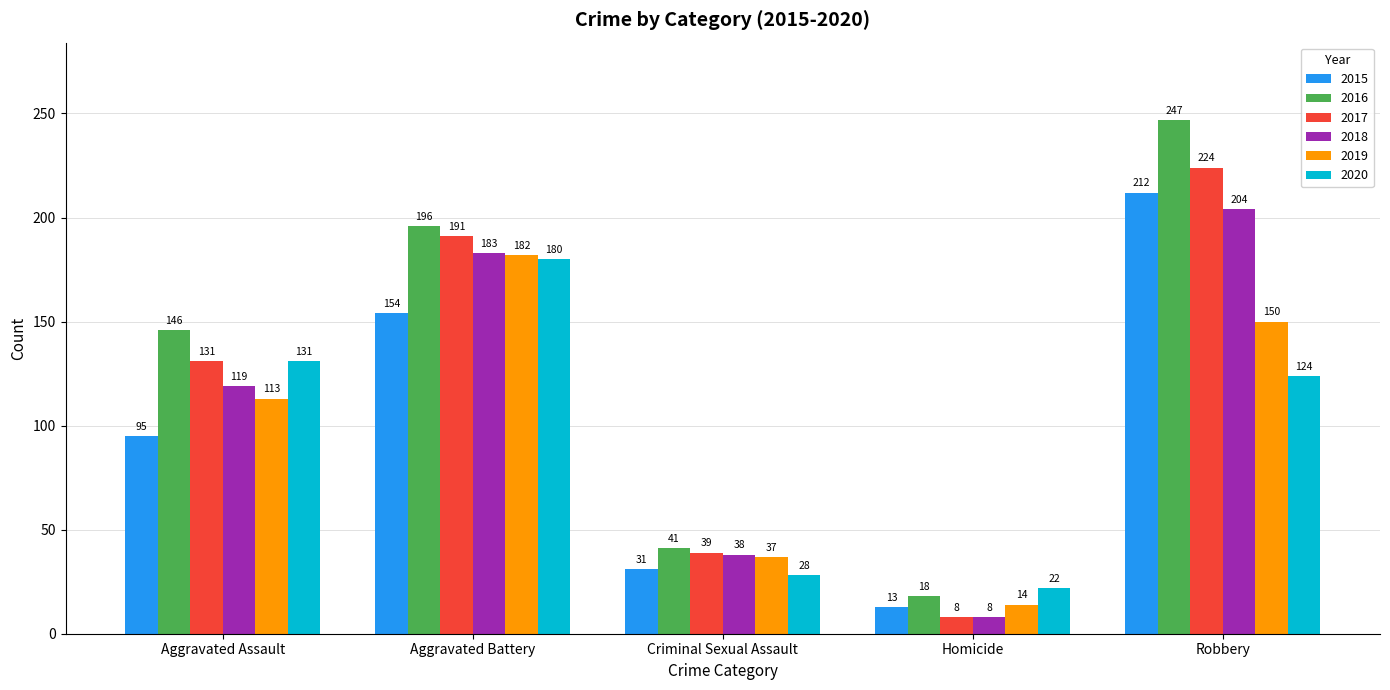

Which series has the largest total across all categories?

2016